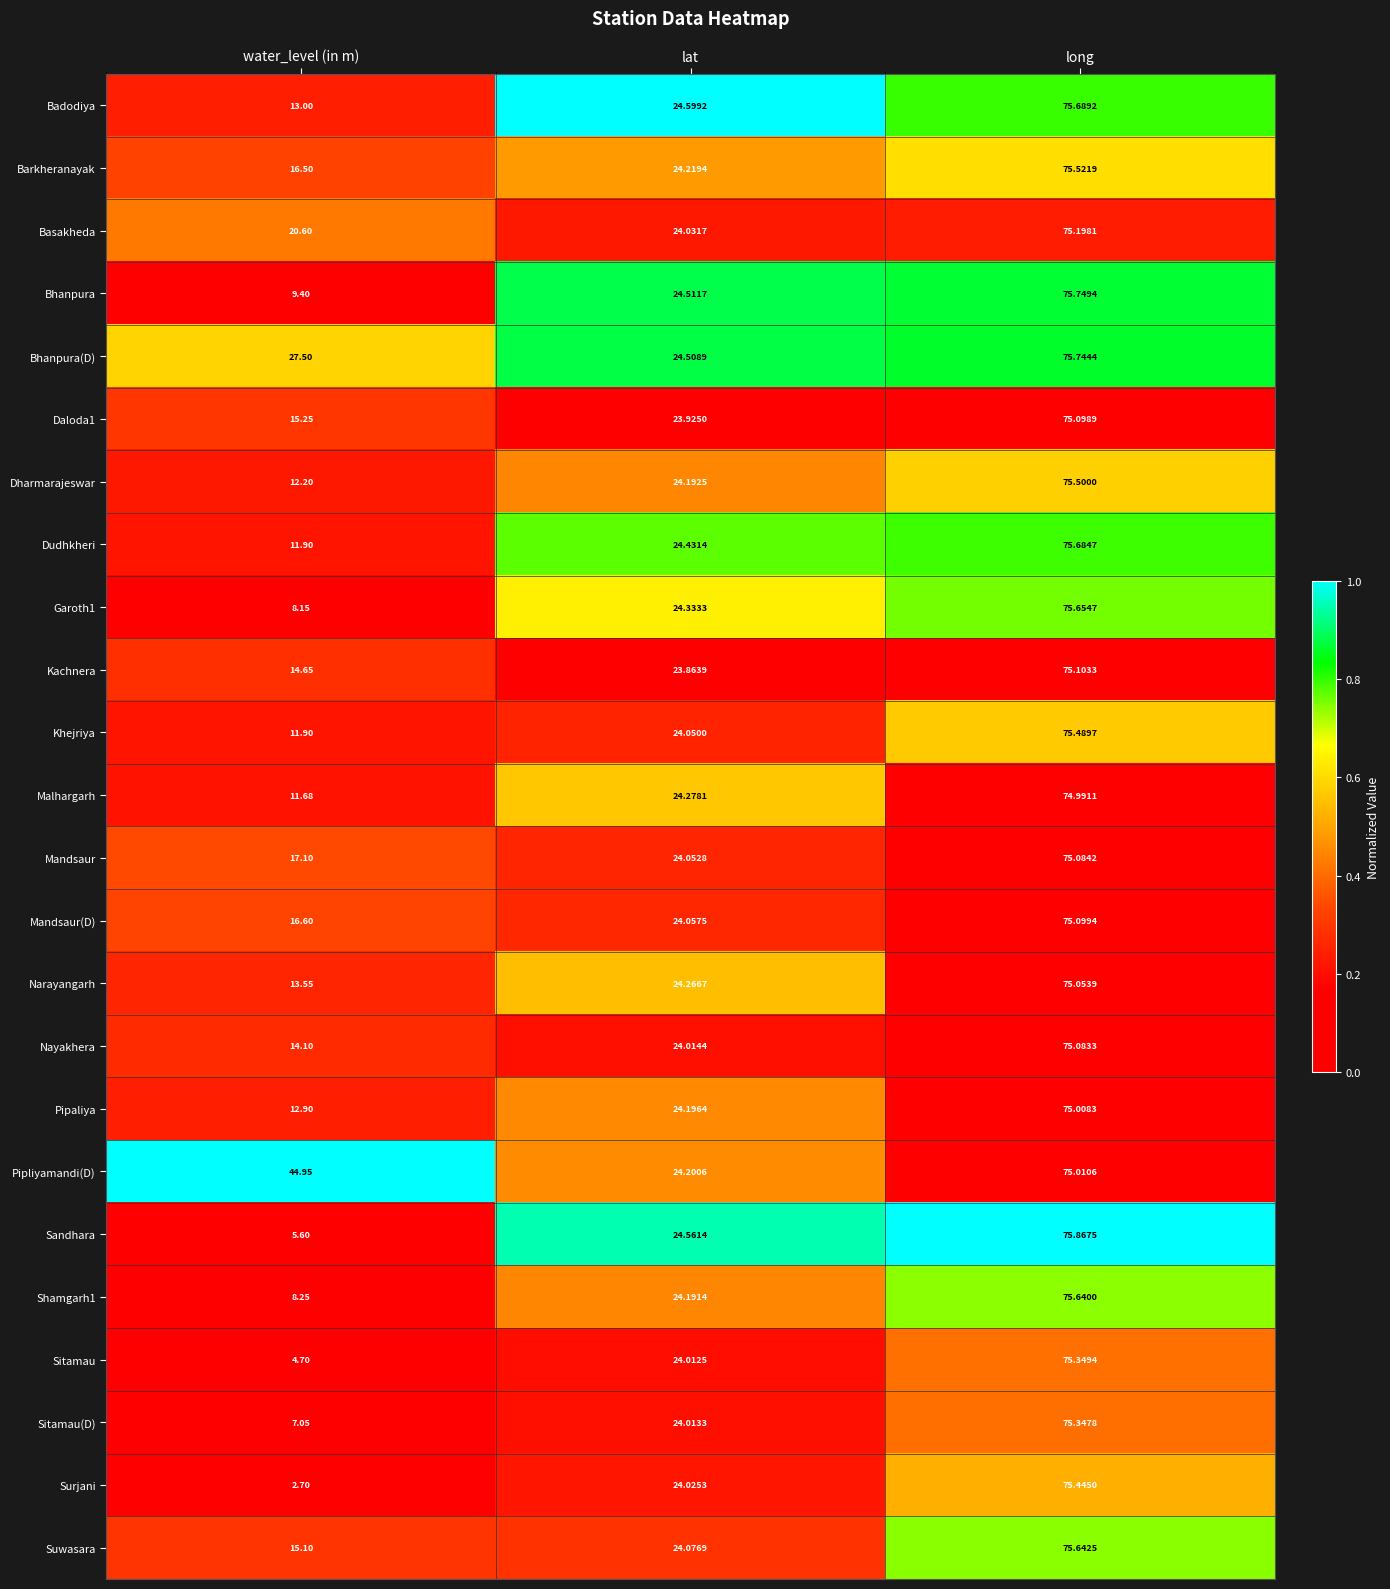

What is the spread (max minus min) of values at lat?

0.7